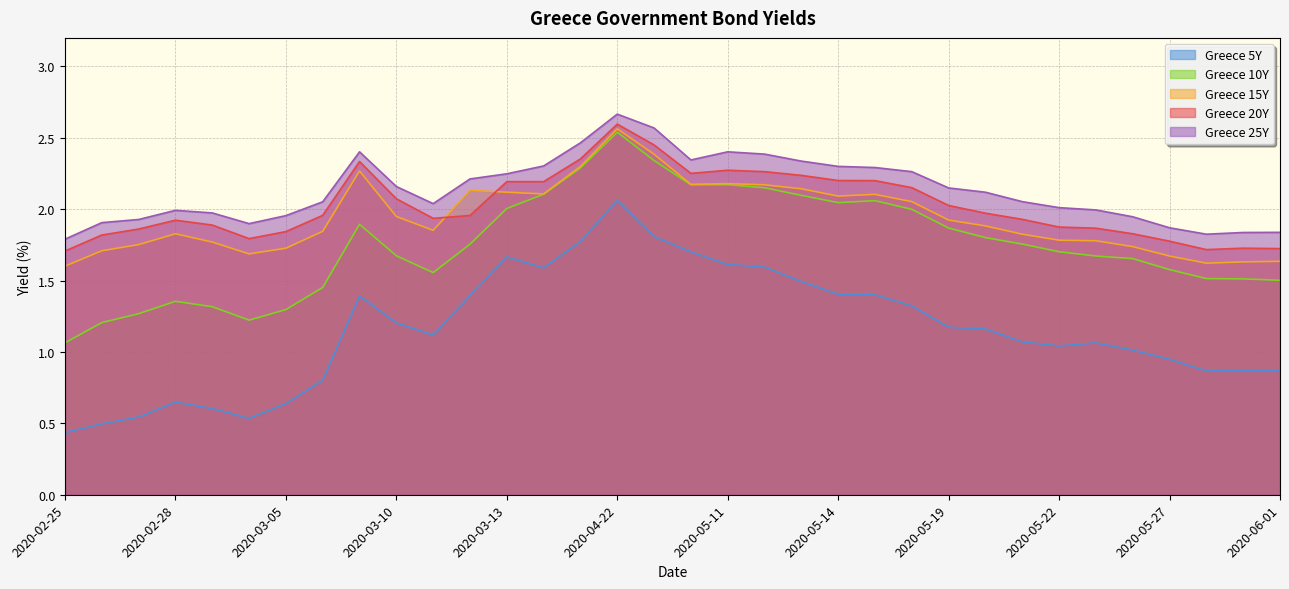

True or false: Greece 15Y and Greece 25Y intersect in this chart.

False